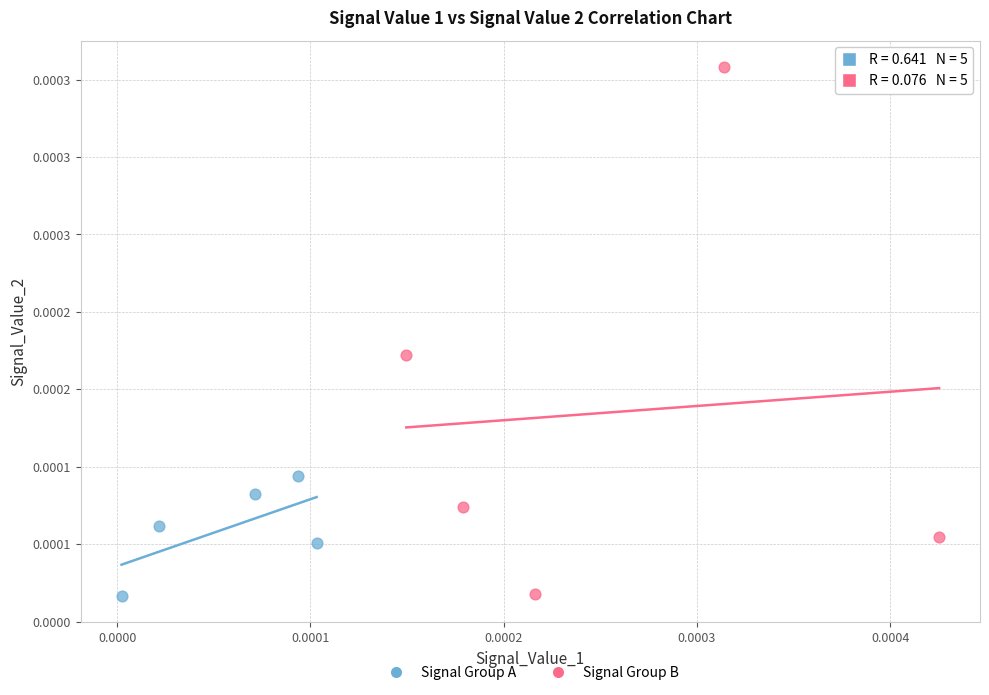

Which series contains the highest Y value?

Signal Group B